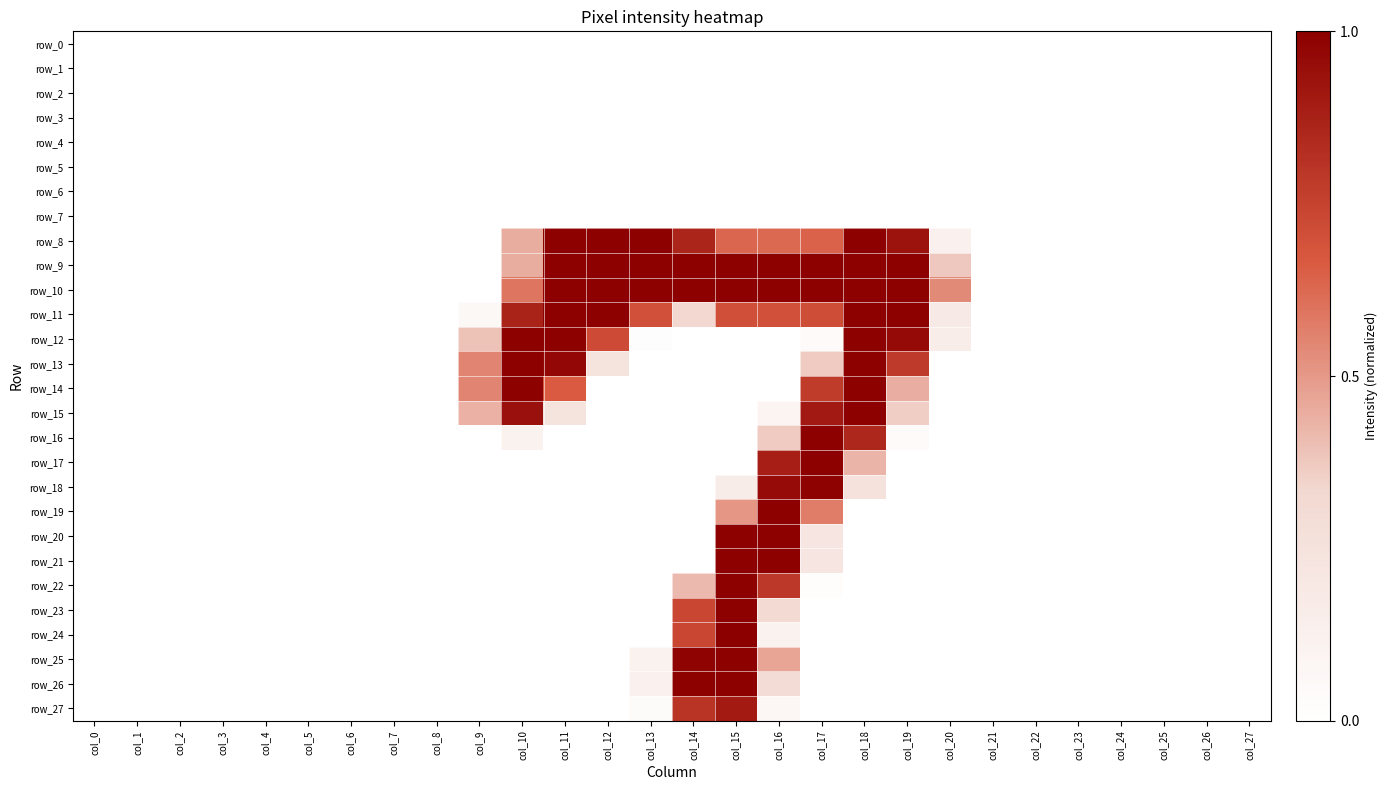

The row_0 series shows 0.0 at col_27. True or false?

True